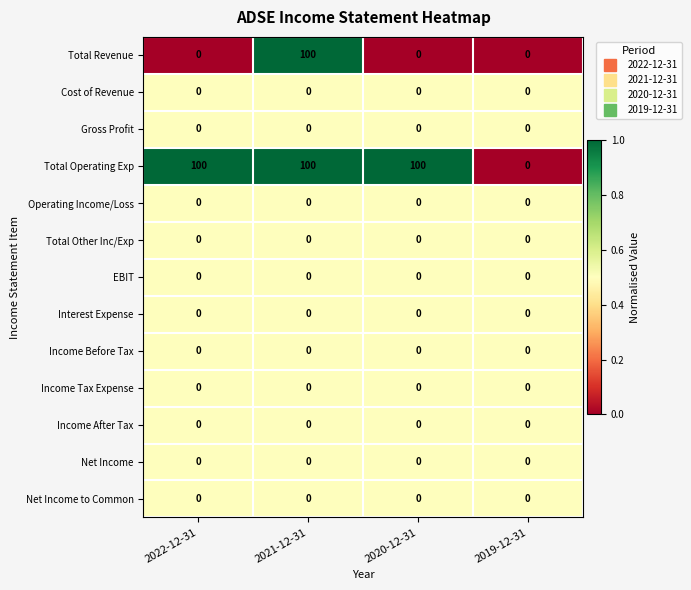

At how many categories does at least one series exceed 93?

3